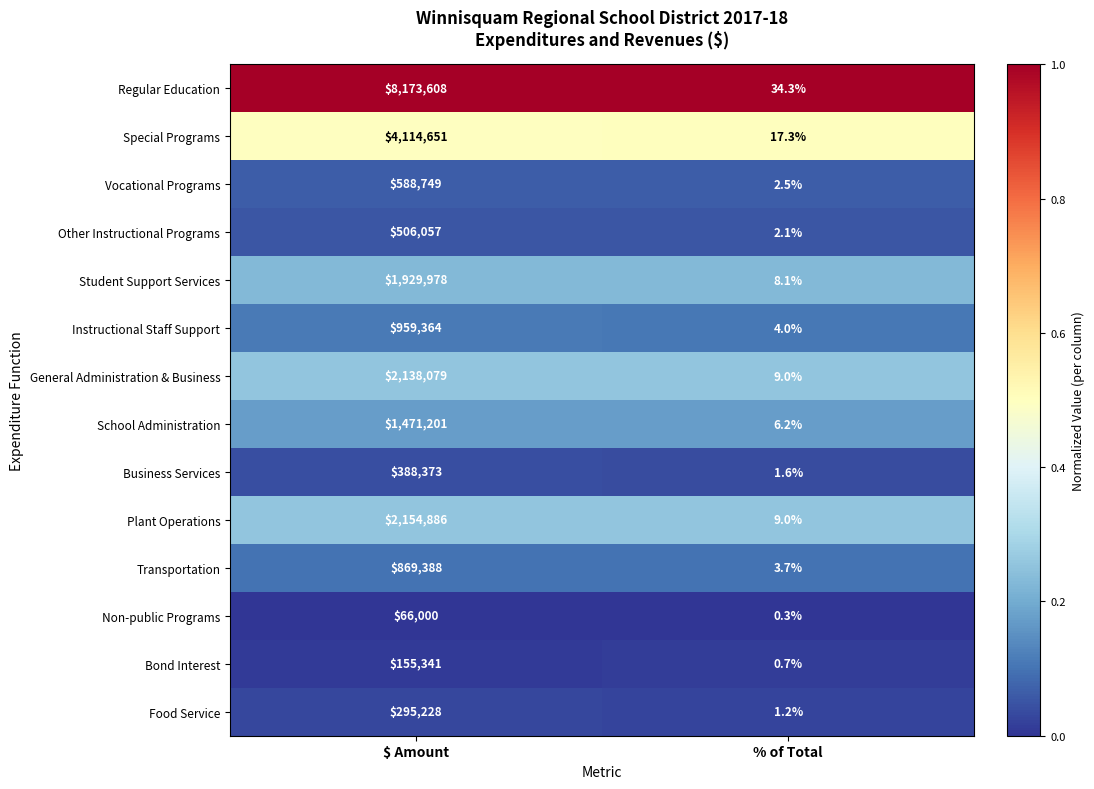

At which category is the sum across all series the highest?

$ Amount